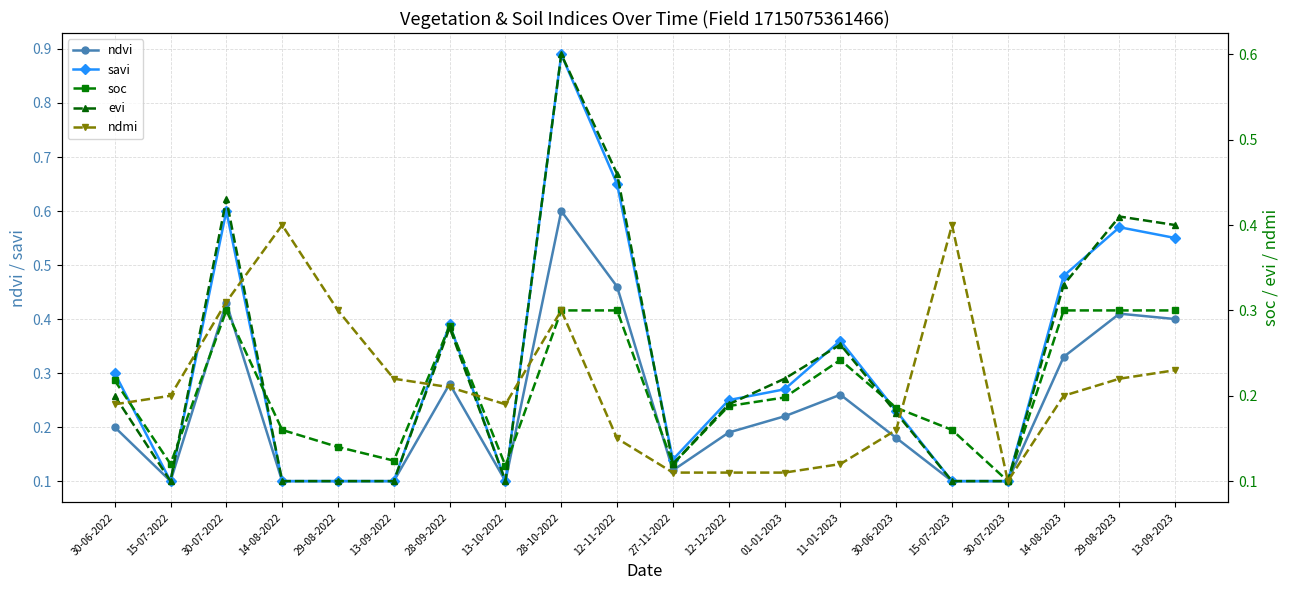

What is the value of the savi point at the 4th from the left?

0.1